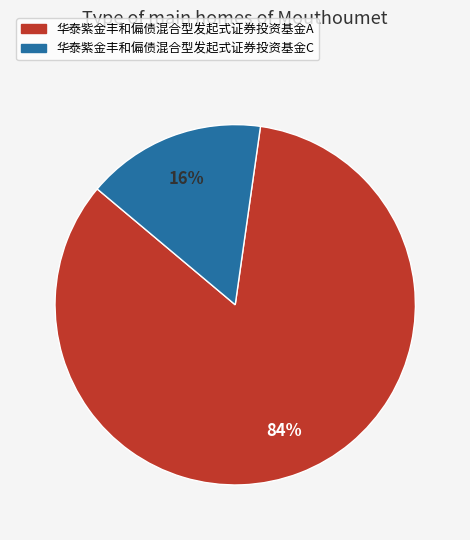

To the nearest percent, what is the difference between the 华泰紫金丰和偏债混合型发起式证券投资基金C and 华泰紫金丰和偏债混合型发起式证券投资基金A slice percentages?

68%